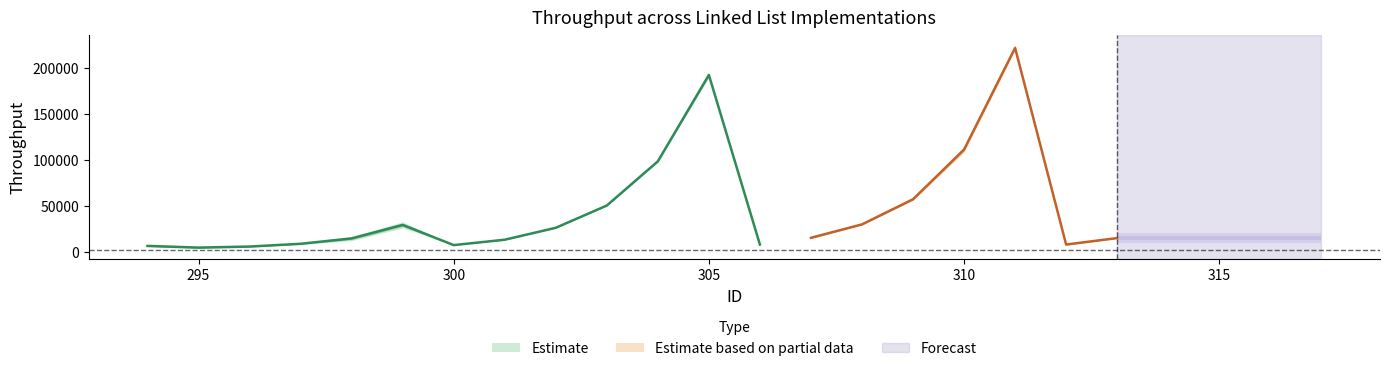

What is the difference between the highest and lowest values at 312?

712.9